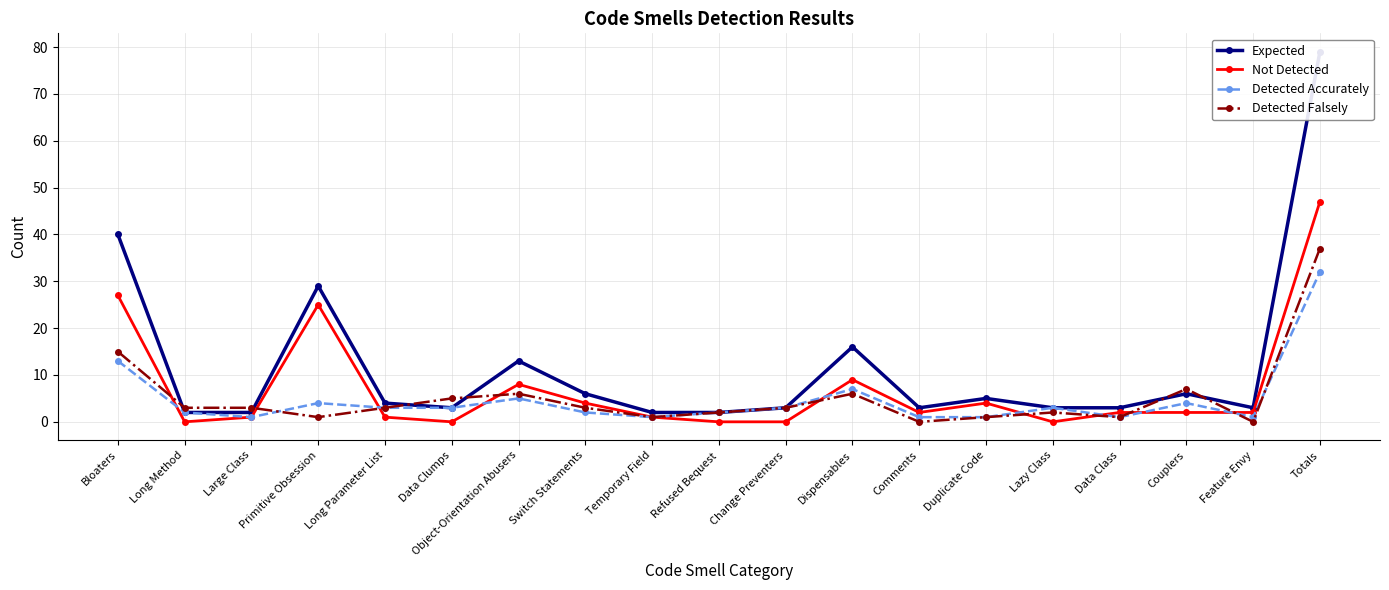

What is the label of the 4th point from the right?

Data Class